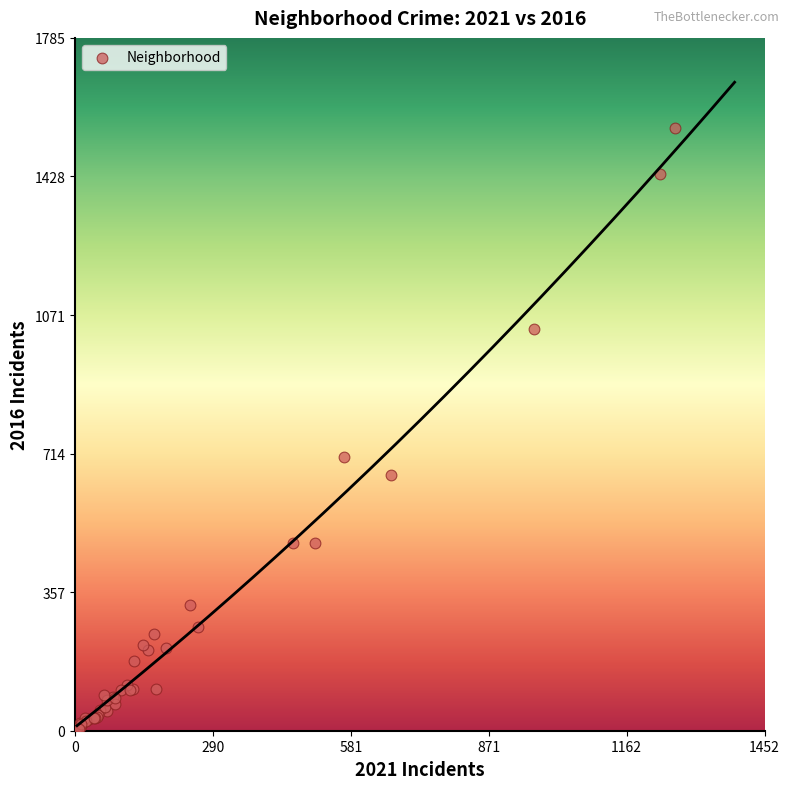

What Y value in the scatter plot is closest to 778?

706